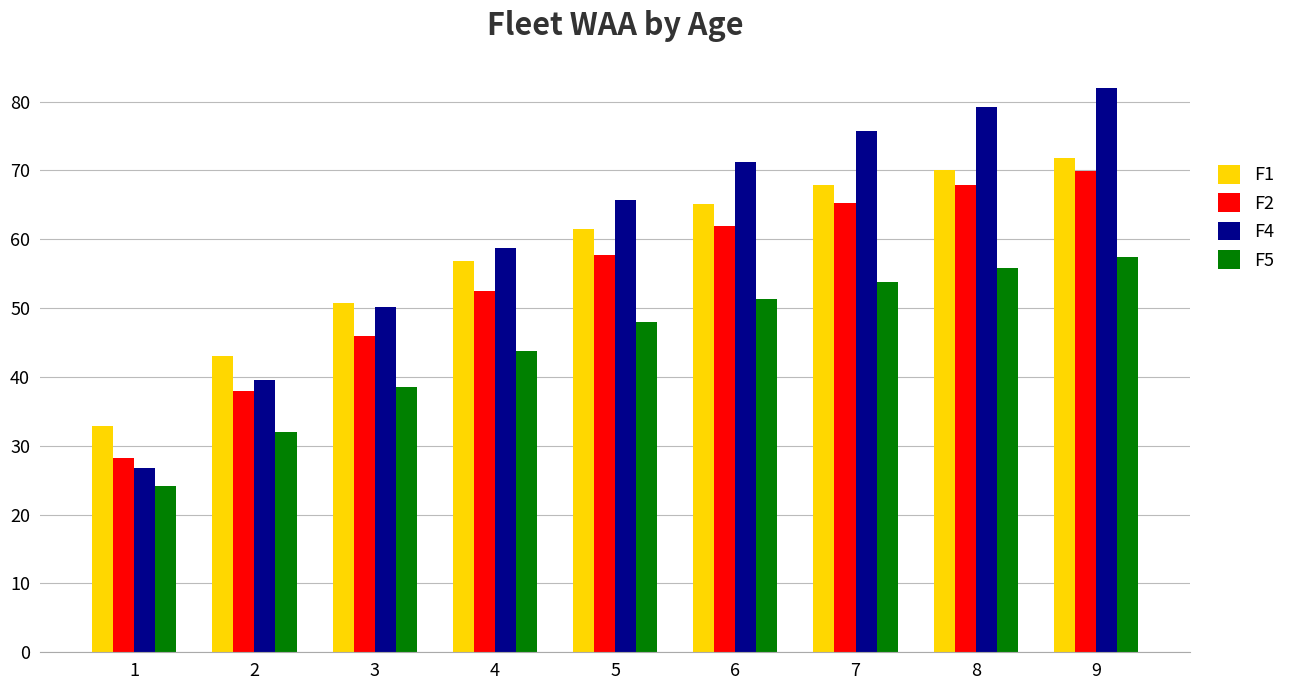

What is the difference between the F4 values at 4 and 6?

12.5